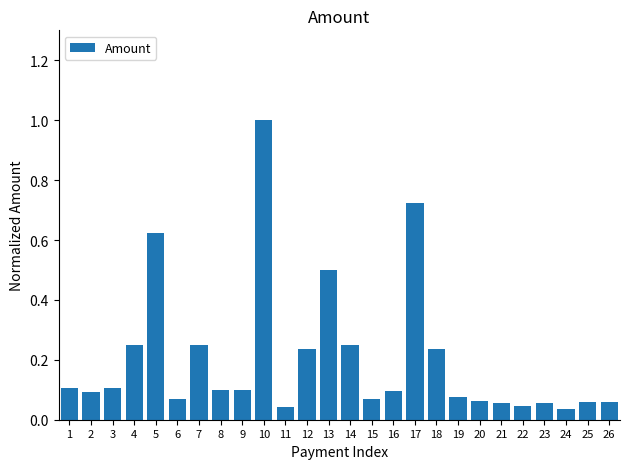

What is the change in value from 1 to 13?

+0.4